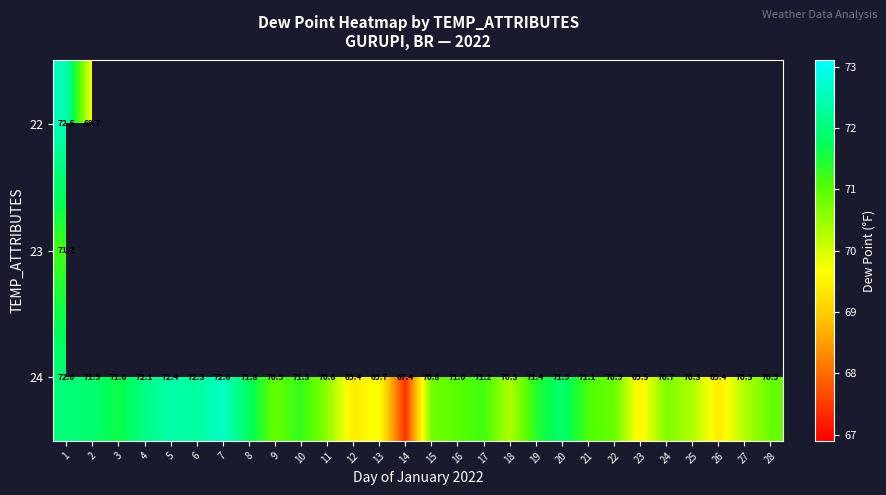

Between 16 and 4, which is larger?

4